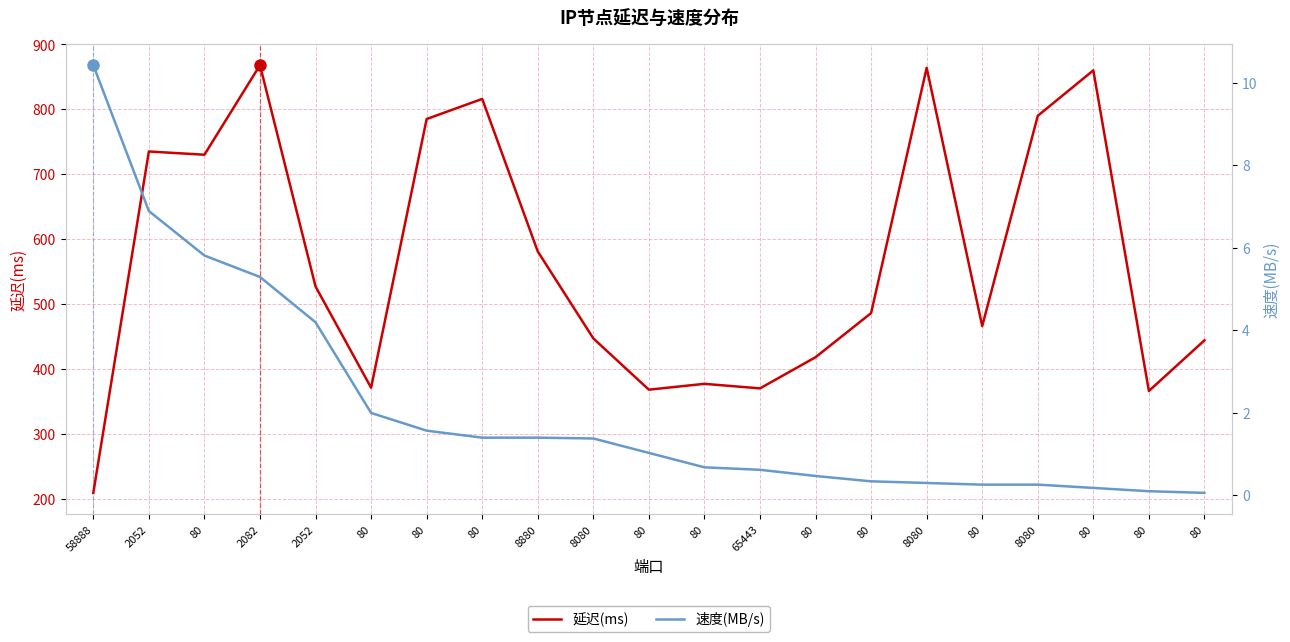

True or false: 延迟(ms) and 速度(MB/s) cross at least once.

False